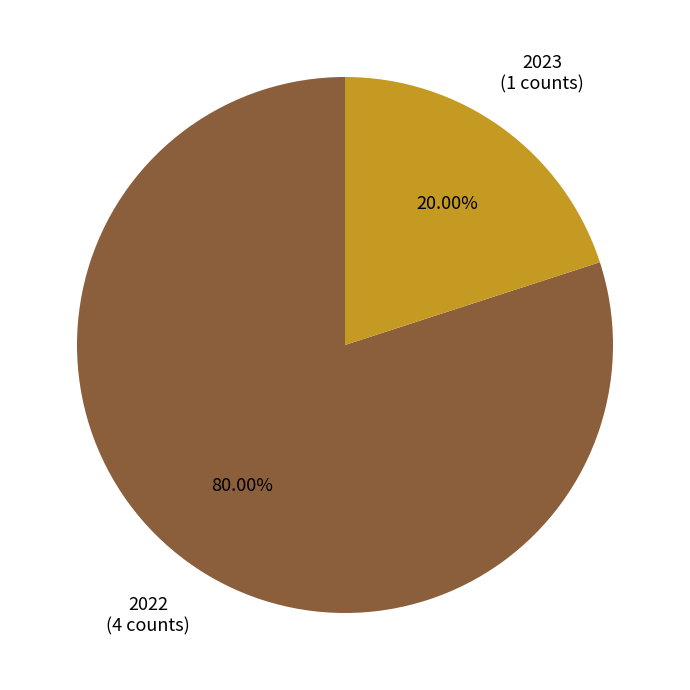

To the nearest percent, what is the combined percentage of 2023 and 2022?

100%